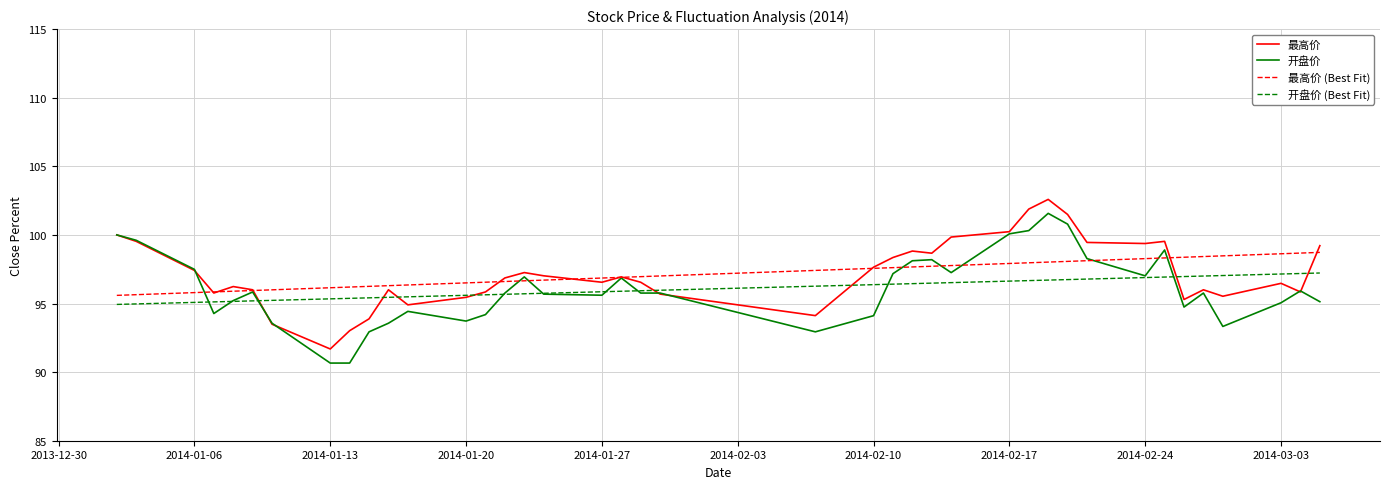

Rank the series by their maximum value, from highest to lowest.

最高价, 开盘价, 最高价 (Best Fit), 开盘价 (Best Fit)